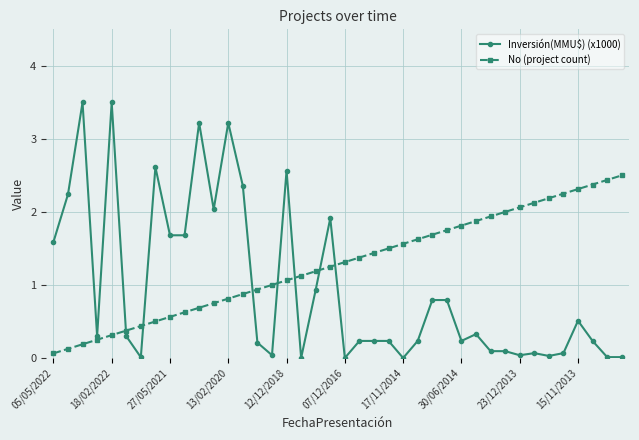

Which series ends up on top after the final intersection of Inversión(MMU$) (x1000) and No (project count)?

No (project count)